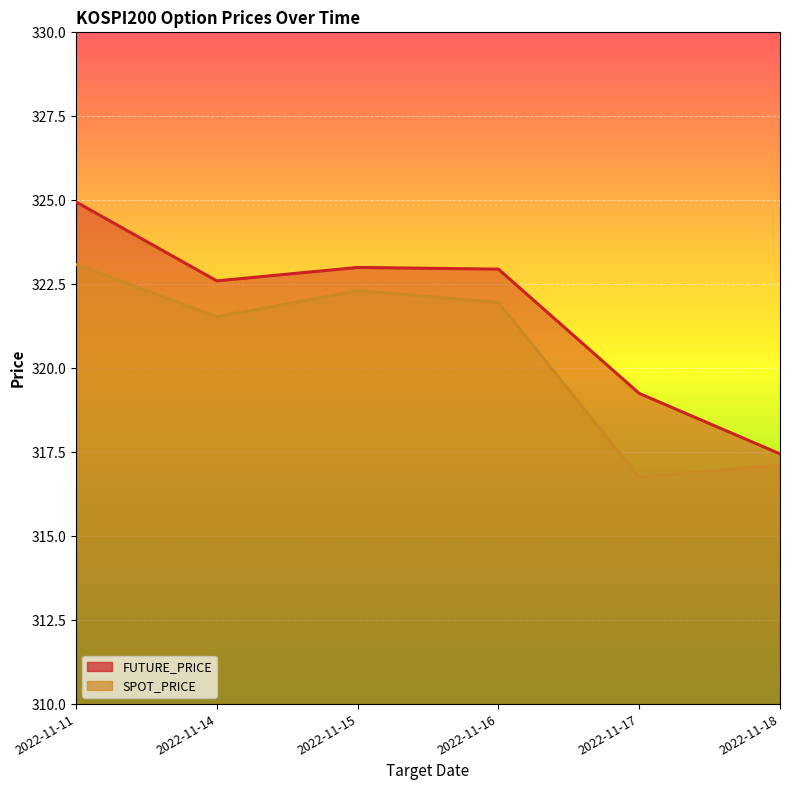

True or false: SPOT_PRICE and FUTURE_PRICE intersect in this chart.

False